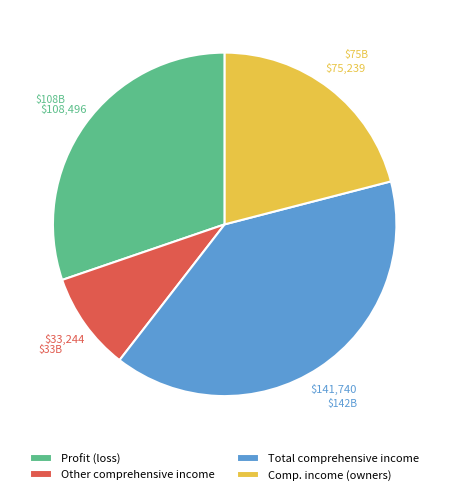

How many segments does this pie chart have?

4